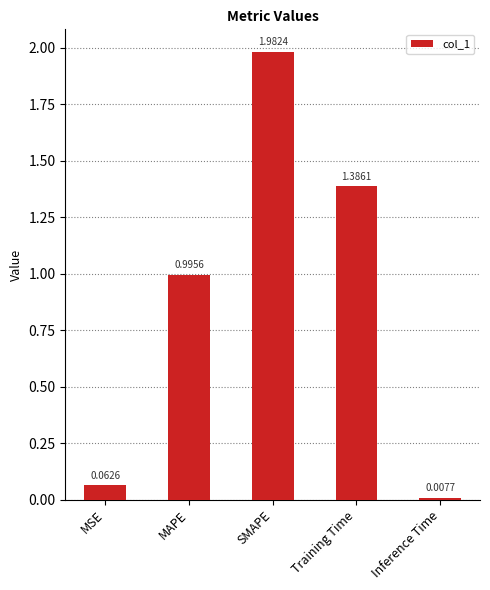

What is the sum of all values?

4.4